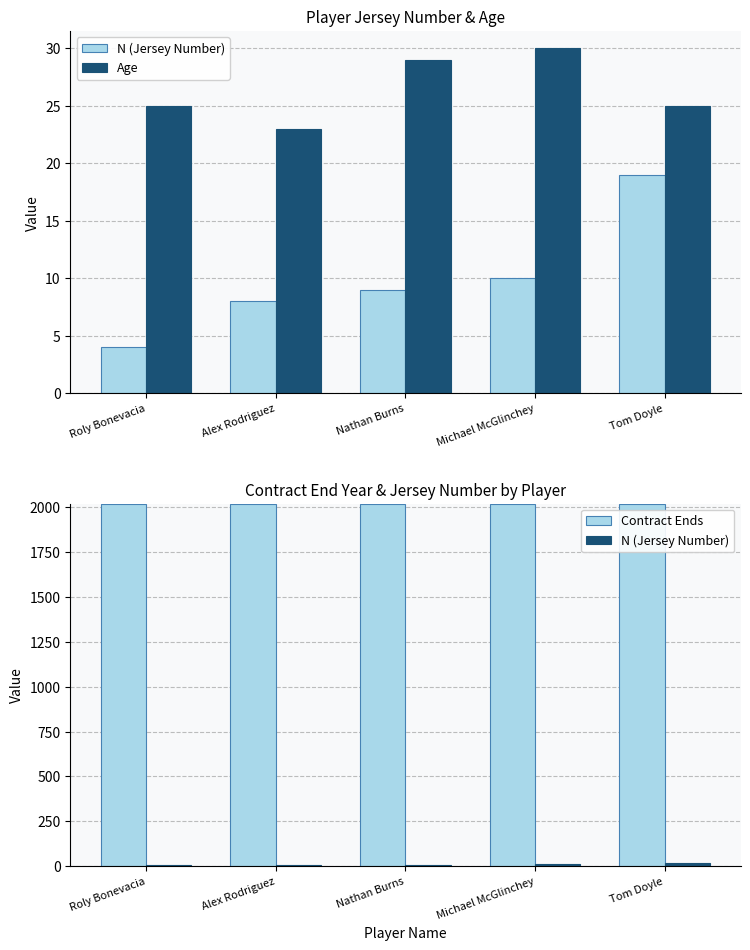

How many Age values are between 25 and 29?

3